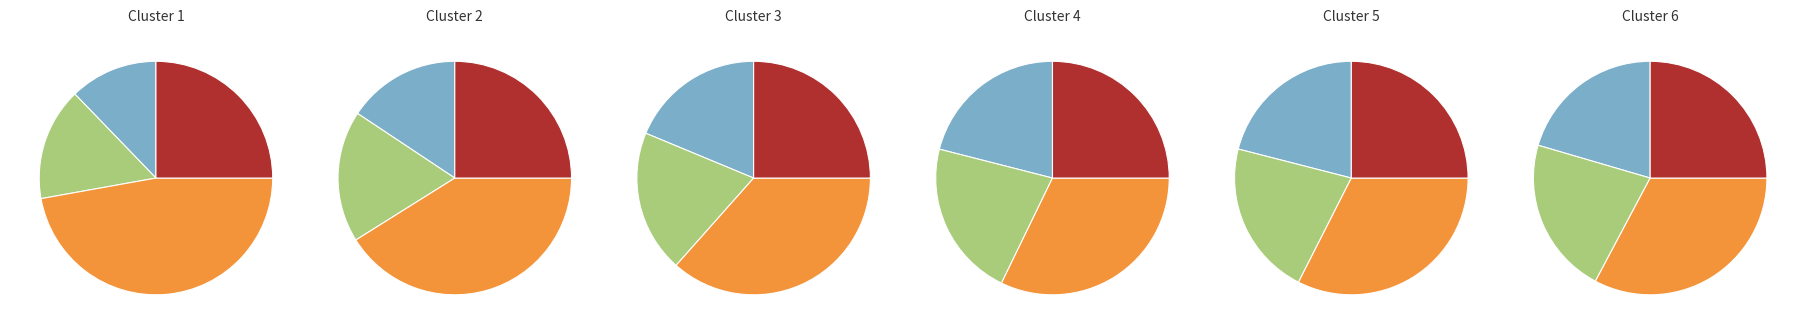

What is the total percentage of step2 and step8?

24.9%